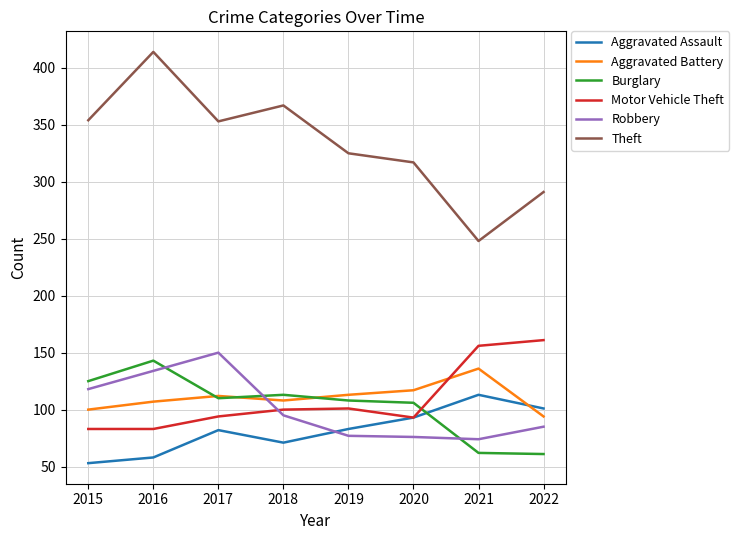

What is the difference between the highest and lowest values at 2018?

296